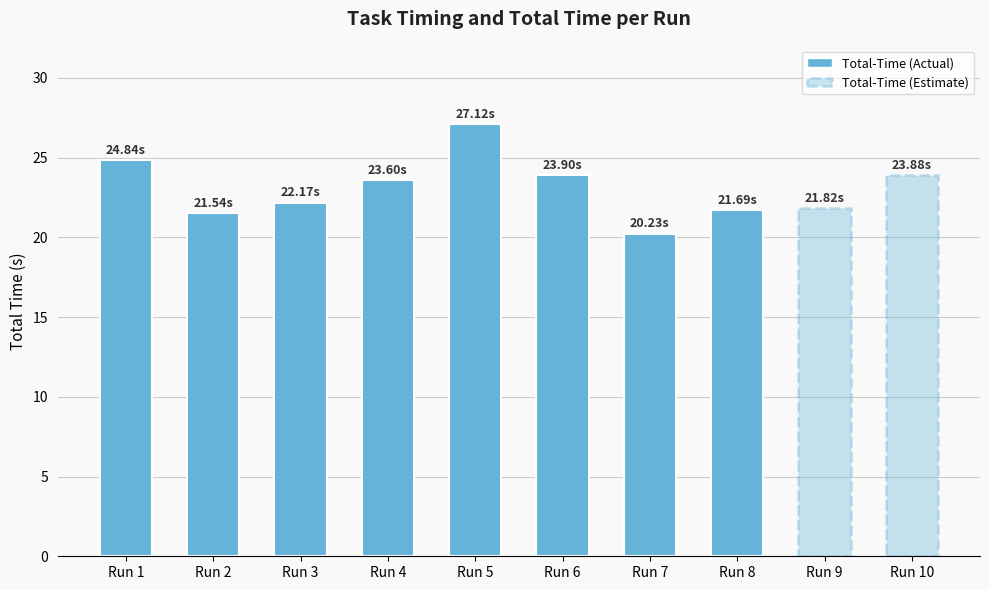

Is it true that the value at Run 9 is 21.8?

True